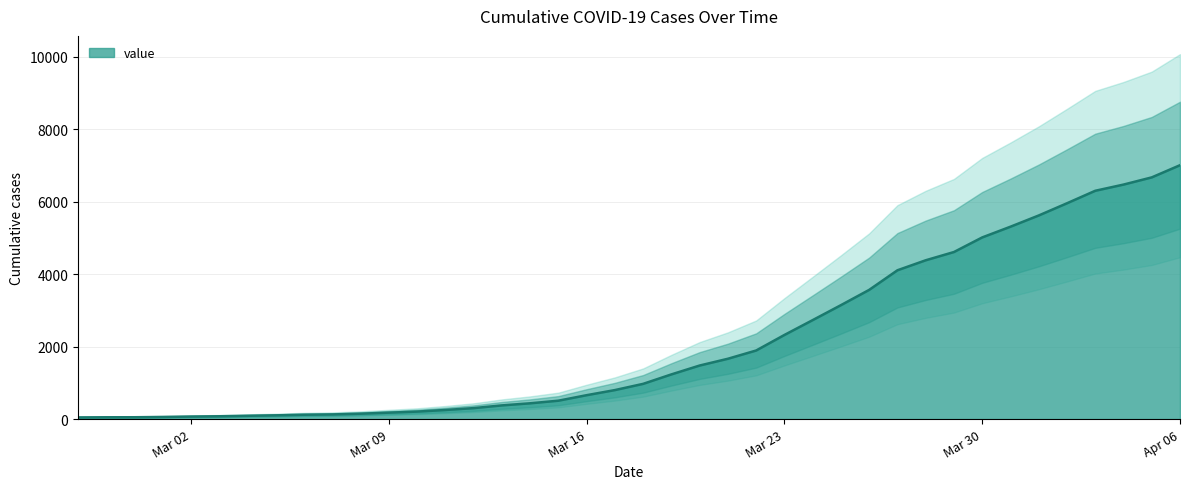

At which label does value reach its peak?

Apr 06